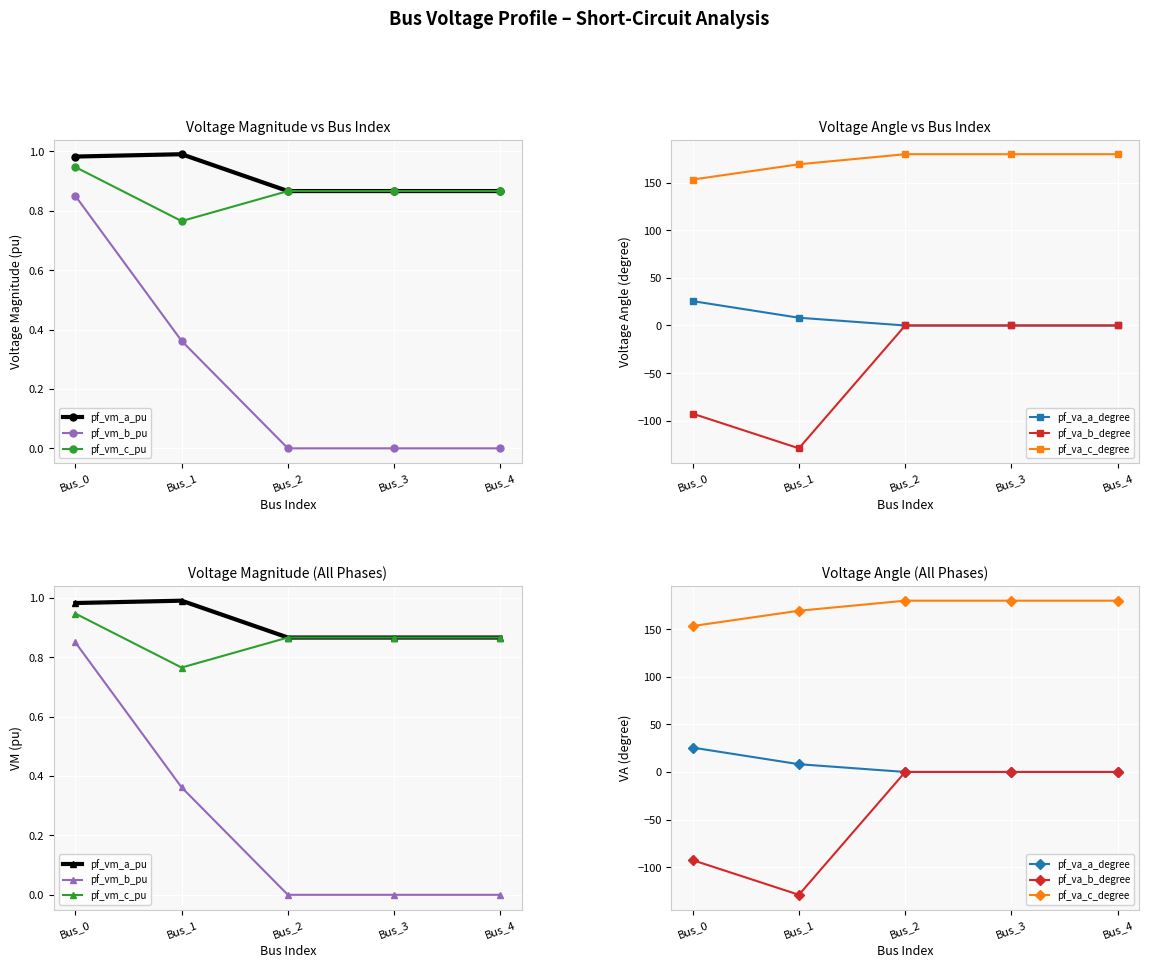

What are all the series names shown in the legend?

pf_vm_a_pu, pf_vm_b_pu, pf_vm_c_pu, pf_va_a_degree, pf_va_b_degree, pf_va_c_degree